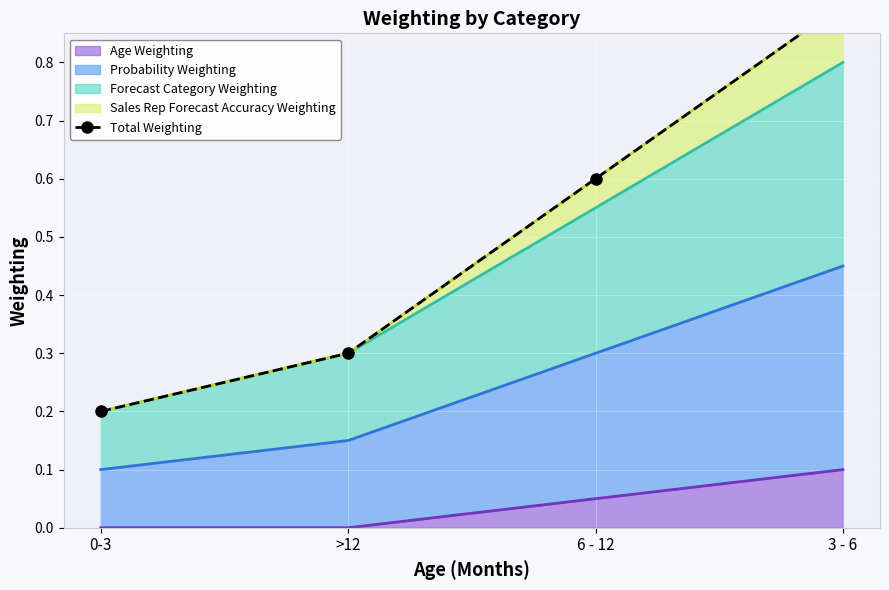

What is the sum of all values?

2.0